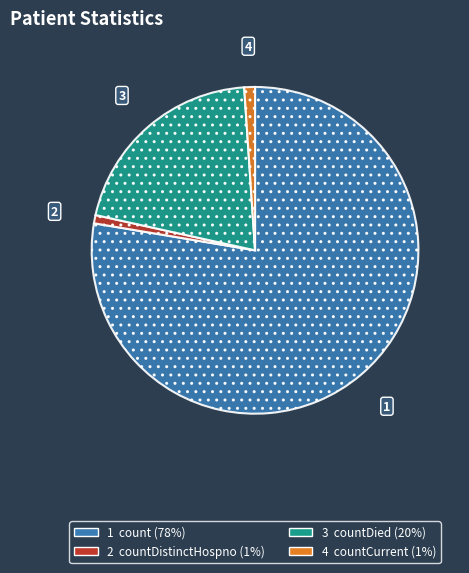

Is there any slice that represents more than half of the pie?

Yes